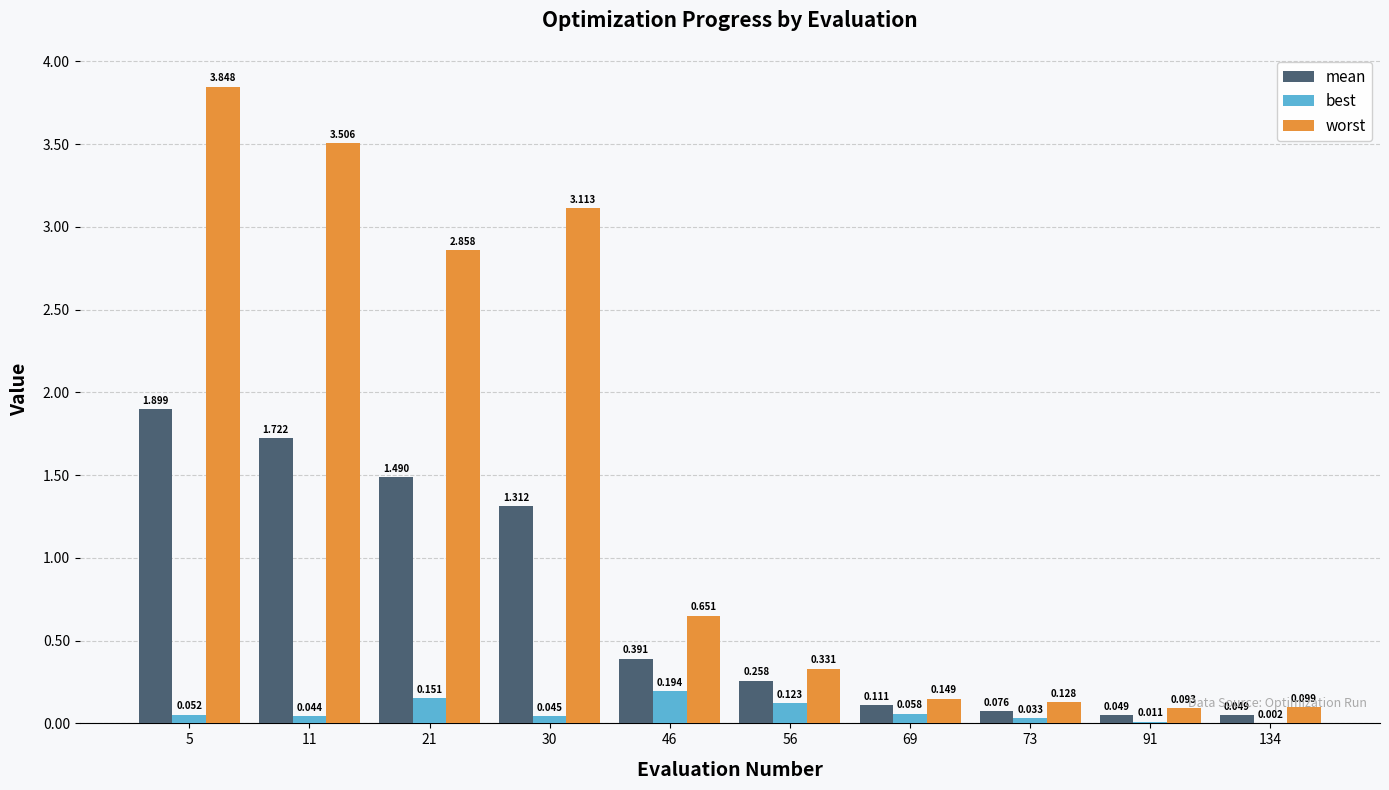

What are all the series names shown in the legend?

mean, best, worst